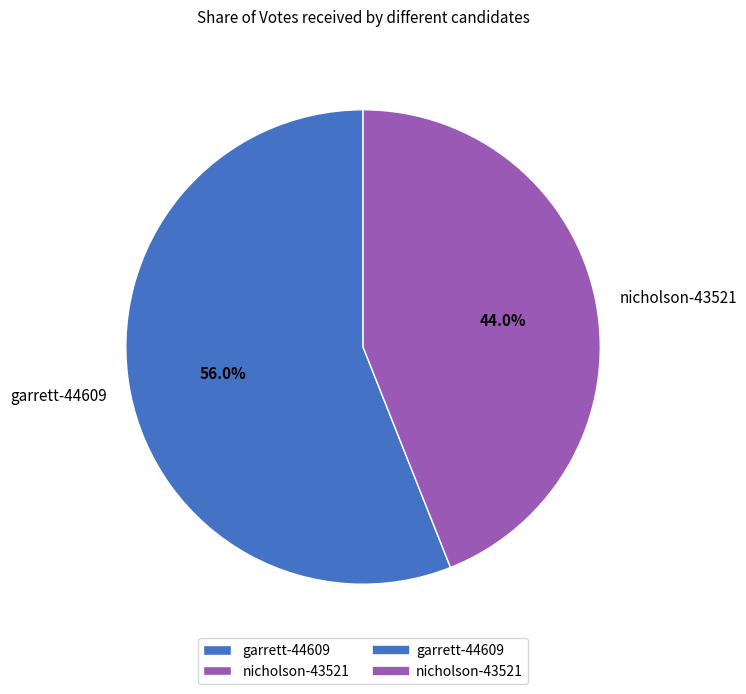

Combined, what portion of the pie is nicholson-43521 and garrett-44609?

100.0%